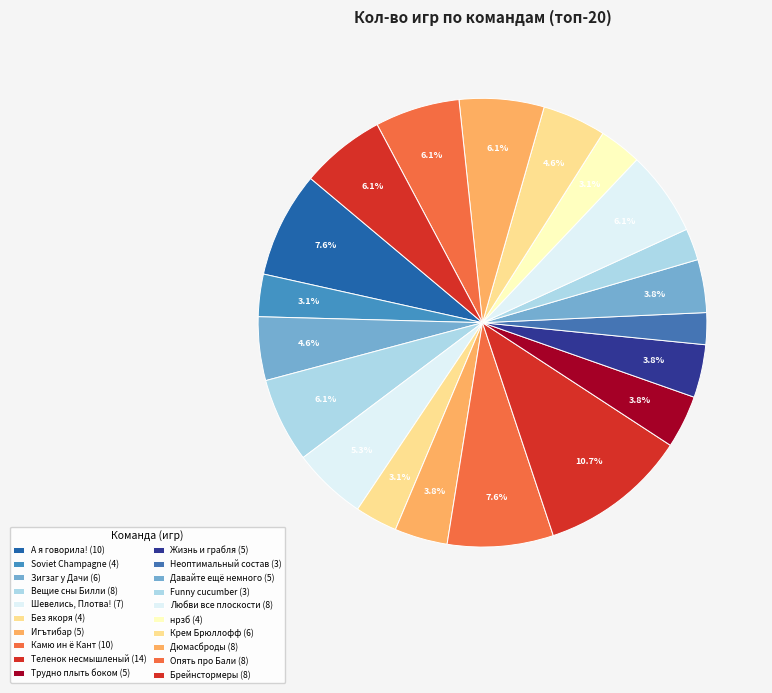

Is Зигзаг у Дачи the majority of the pie?

No